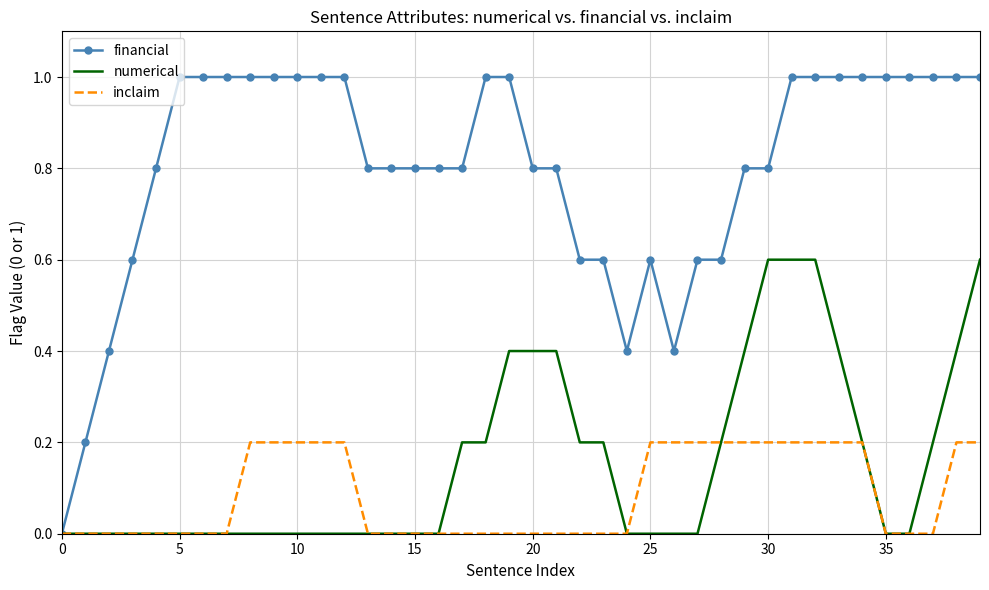

Which series has the largest total across all categories?

financial